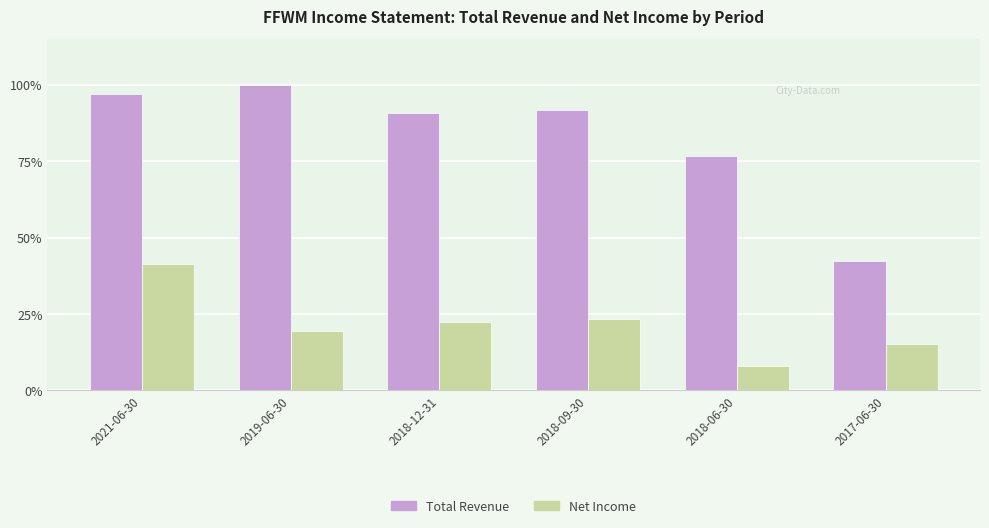

At 2018-12-31, list the series in order from smallest to largest.

Net Income, Total Revenue